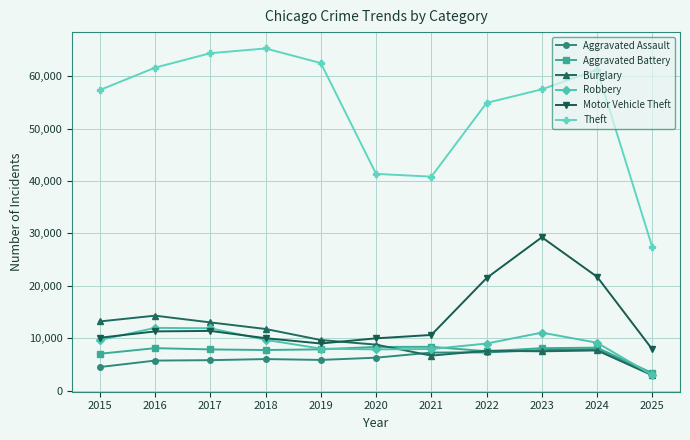

What is the value of the Motor Vehicle Theft point at the 5th from the left?

8978